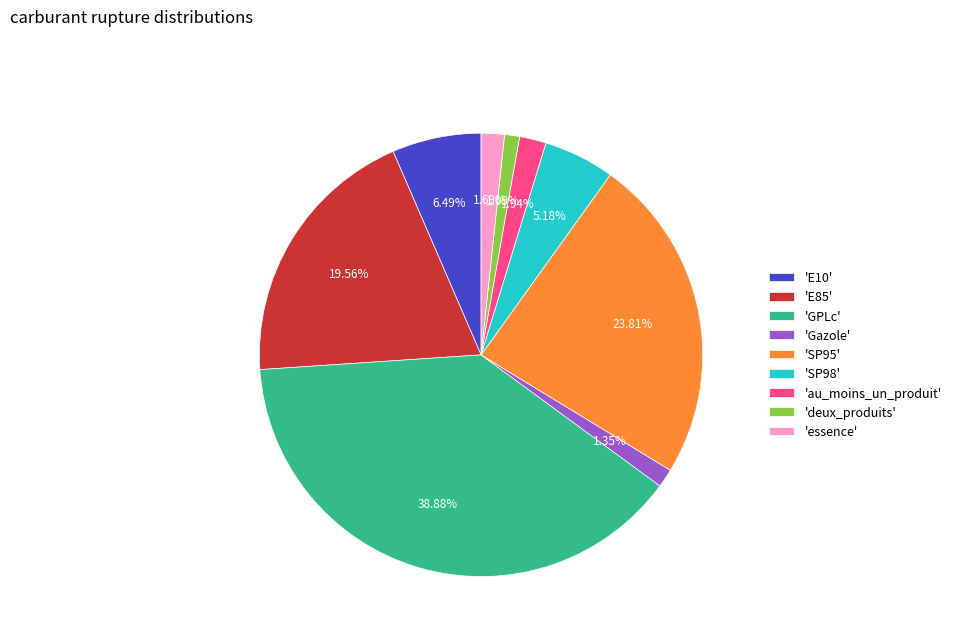

Which category has the biggest portion of the pie?

'GPLc'